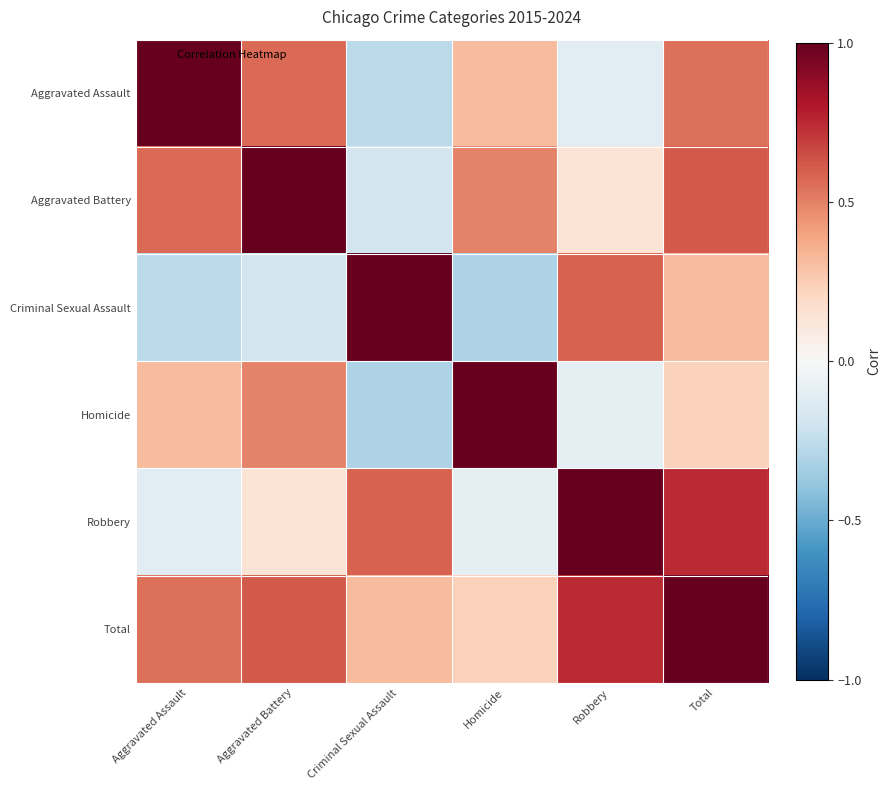

Reading left to right, extract all data points from this chart.

Aggravated Assault: Aggravated Assault=1.0	Aggravated Battery=0.6	Criminal Sexual Assault=-0.3	Homicide=0.3	Robbery=-0.1	Total=0.6
Aggravated Battery: Aggravated Assault=0.6	Aggravated Battery=1.0	Criminal Sexual Assault=-0.2	Homicide=0.5	Robbery=0.1	Total=0.6
Criminal Sexual Assault: Aggravated Assault=-0.3	Aggravated Battery=-0.2	Criminal Sexual Assault=1.0	Homicide=-0.3	Robbery=0.6	Total=0.3
Homicide: Aggravated Assault=0.3	Aggravated Battery=0.5	Criminal Sexual Assault=-0.3	Homicide=1.0	Robbery=-0.1	Total=0.2
Robbery: Aggravated Assault=-0.1	Aggravated Battery=0.1	Criminal Sexual Assault=0.6	Homicide=-0.1	Robbery=1.0	Total=0.7
Total: Aggravated Assault=0.6	Aggravated Battery=0.6	Criminal Sexual Assault=0.3	Homicide=0.2	Robbery=0.7	Total=1.0